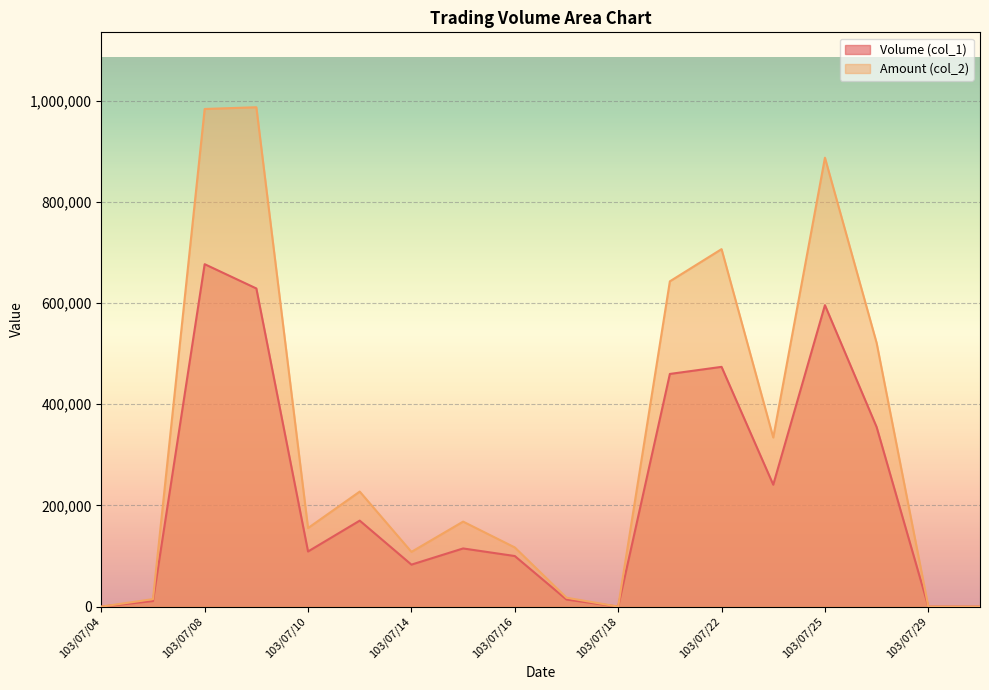

Reading left to right, transcribe all the data shown in this chart.

Volume (col_1): 0	11000	677000	629000	109000	170000	83000	115000	100000	14000	0	460000	474000	241000	596000	355000	0	0
Amount (col_2): 0	14810	983830	987270	155290	227420	108220	168050	117000	17640	0	643100	706760	334360	887470	521300	0	0